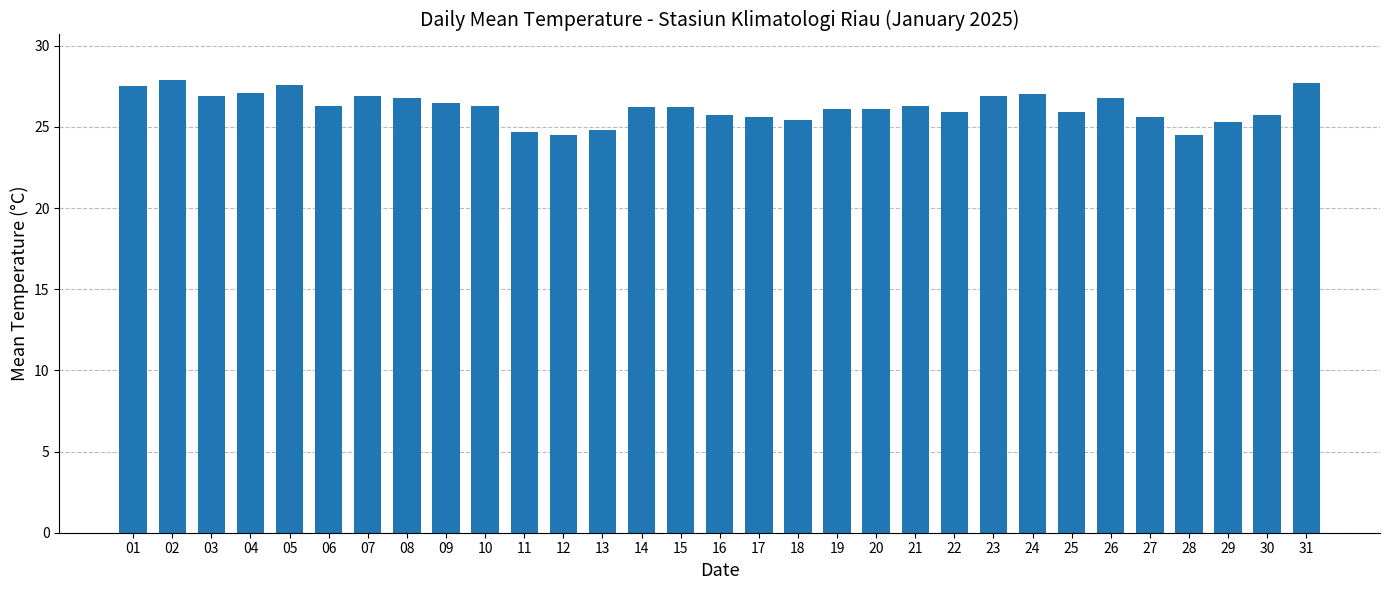

What is the maximum value shown in the chart?

27.9